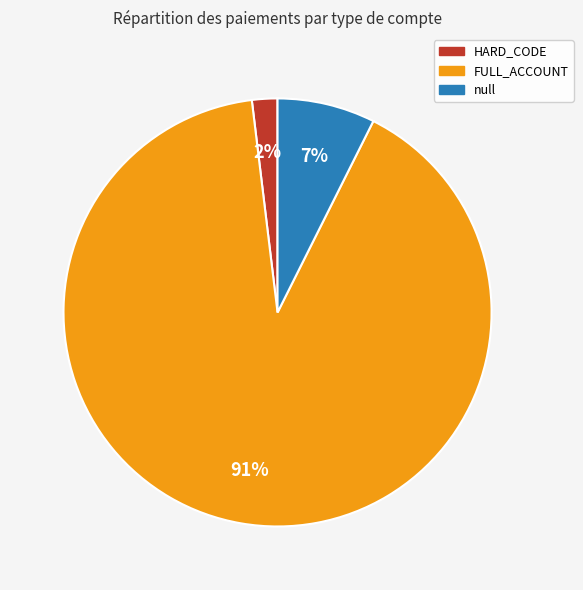

Is there a majority slice in this chart?

Yes